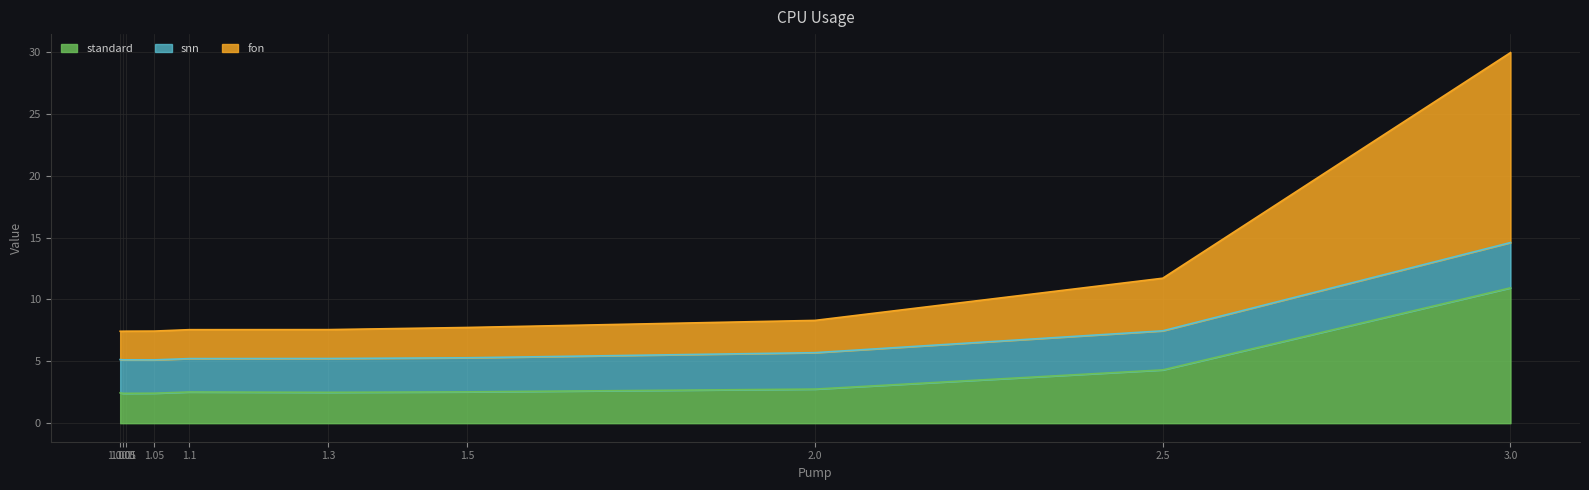

What is the maximum value for standard?

10.9